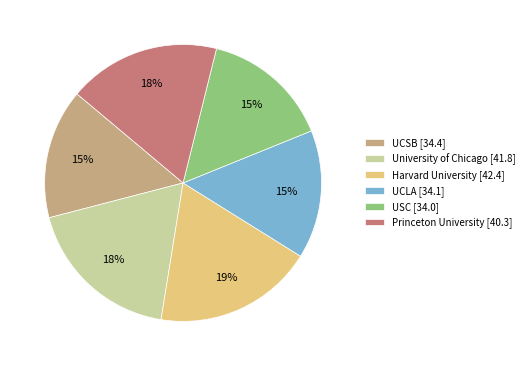

True or false: University of Chicago accounts for 18% of the total.

True